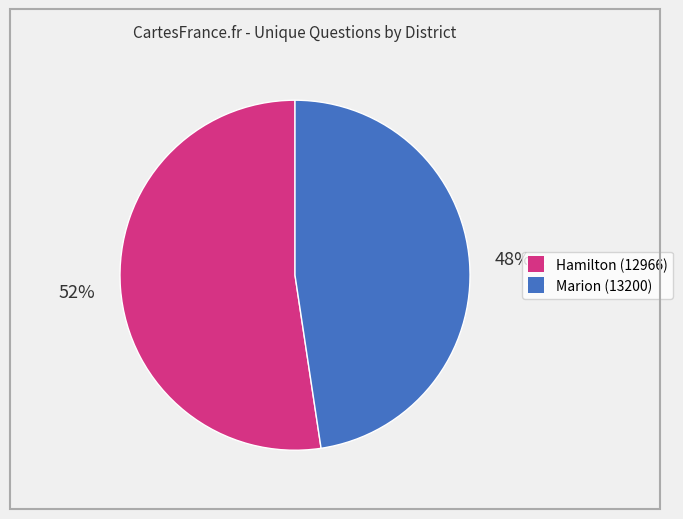

Rank the categories by value from highest to lowest.

Hamilton (12966), Marion (13200)